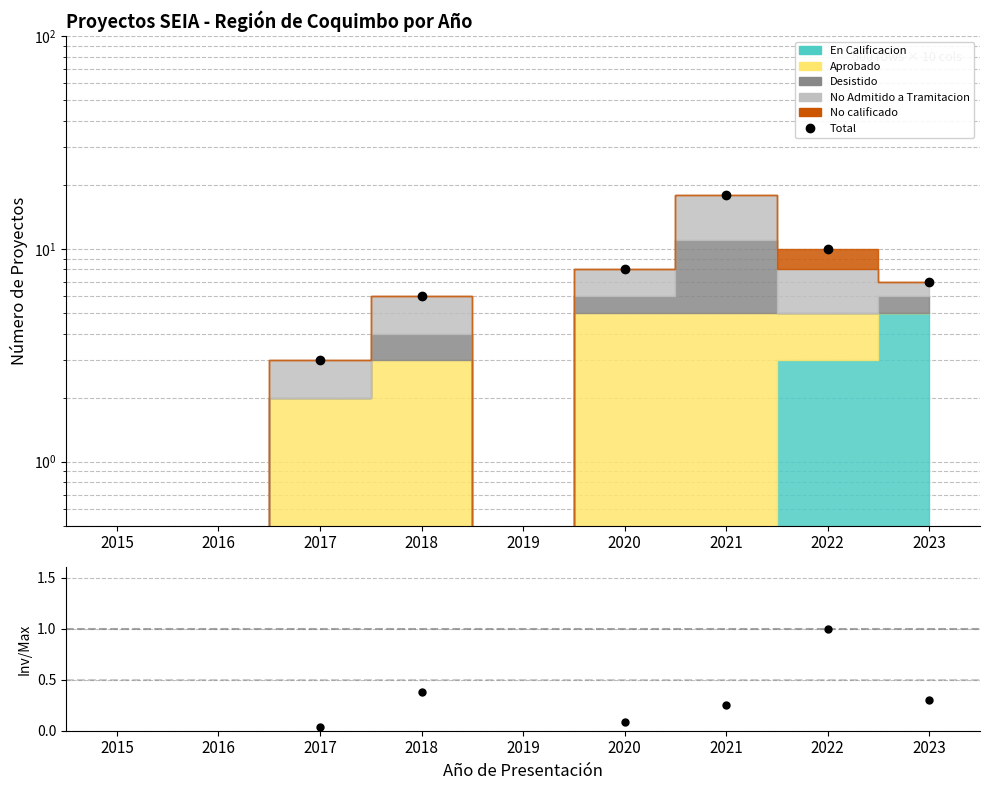

How many data points does each series have?

9